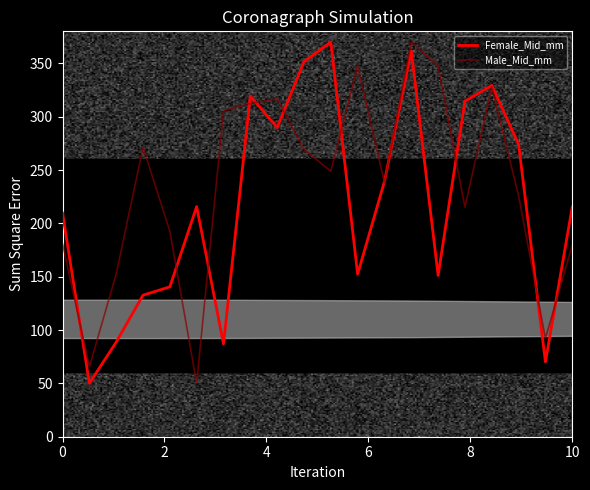

Which series has the largest total across all categories?

Male_Mid_mm